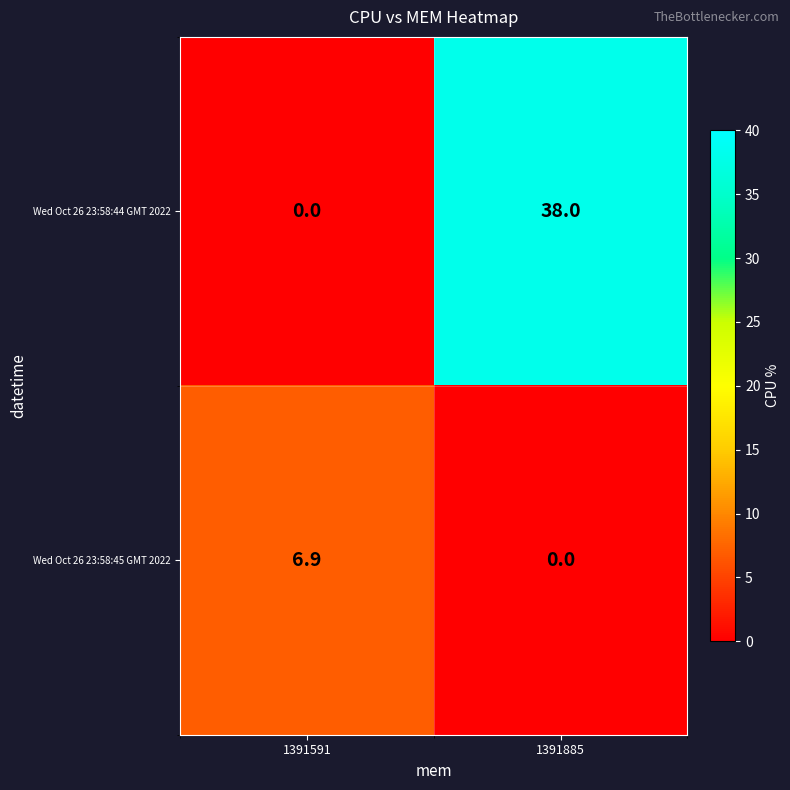

Which series has the largest total across all categories?

Wed Oct 26 23:58:44 GMT 2022